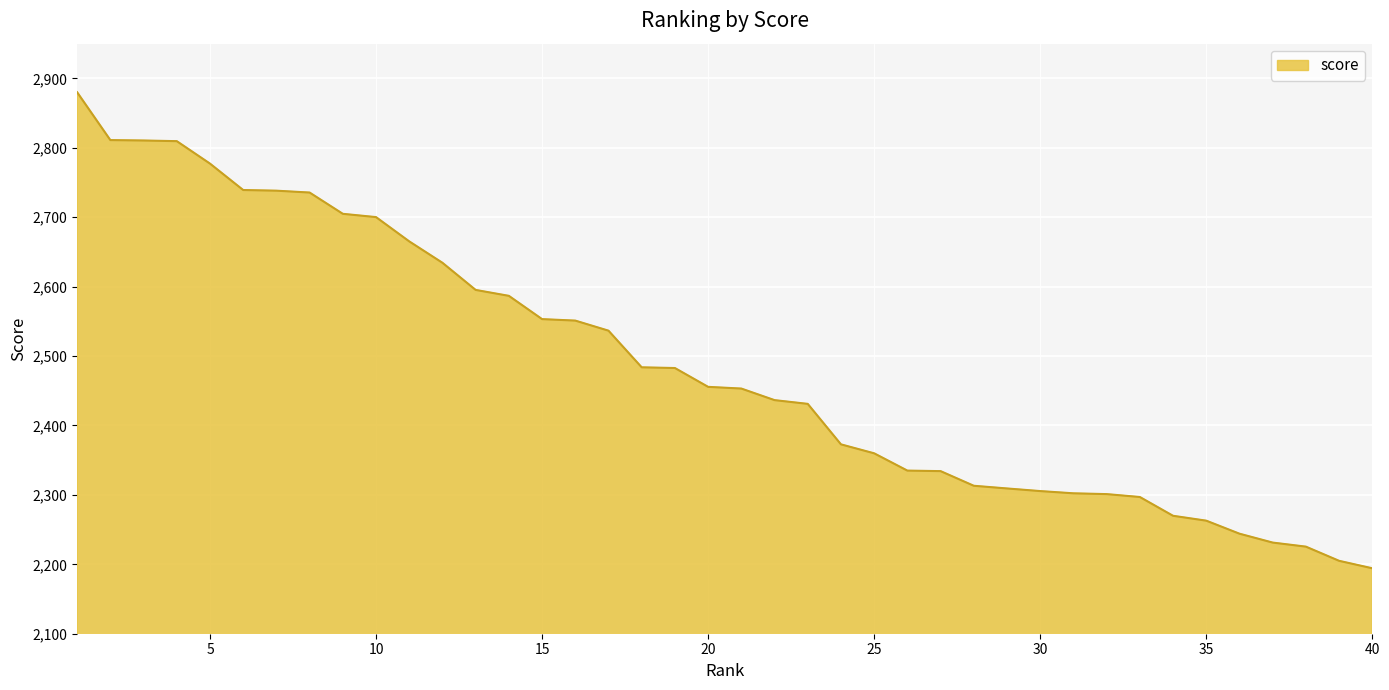

What is the greatest value displayed?

2880.0